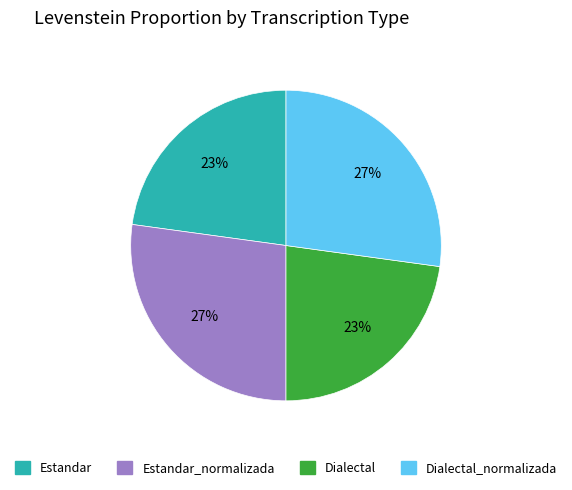

Is Estandar_normalizada the majority of the pie?

No